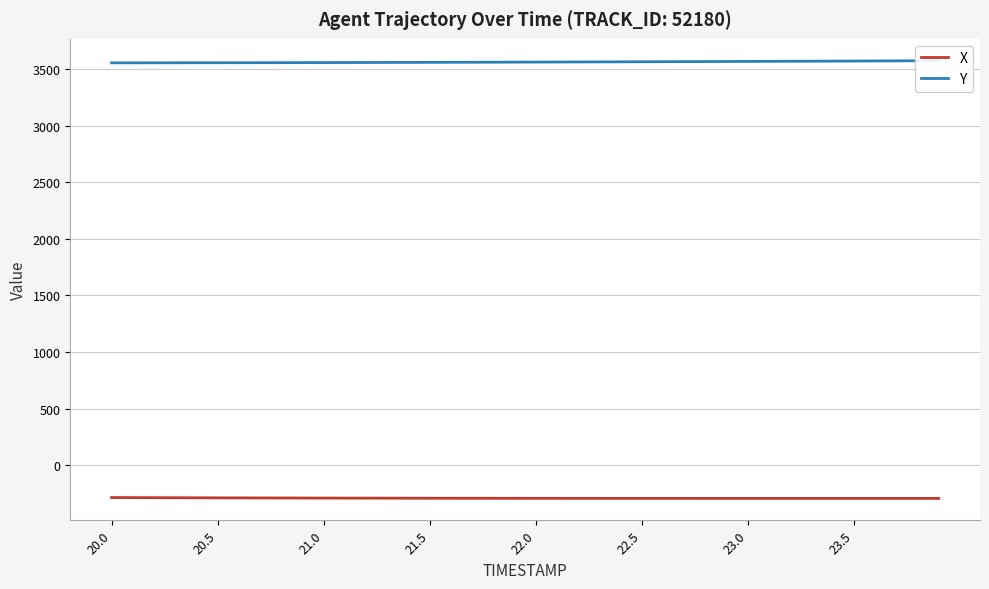

What is the highest value of the X series?

-285.7